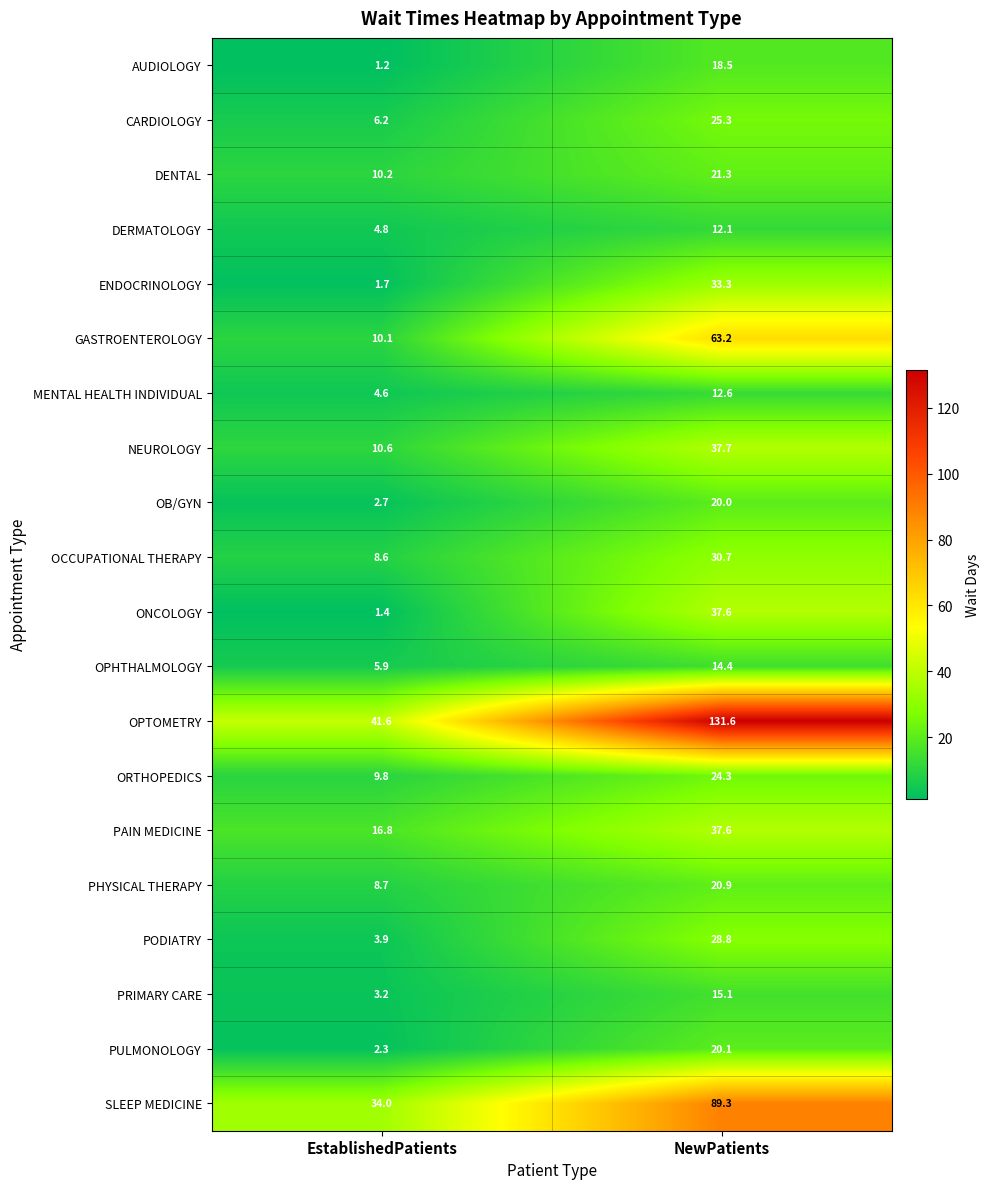

What is the spread (max minus min) of values at NewPatients?

119.5